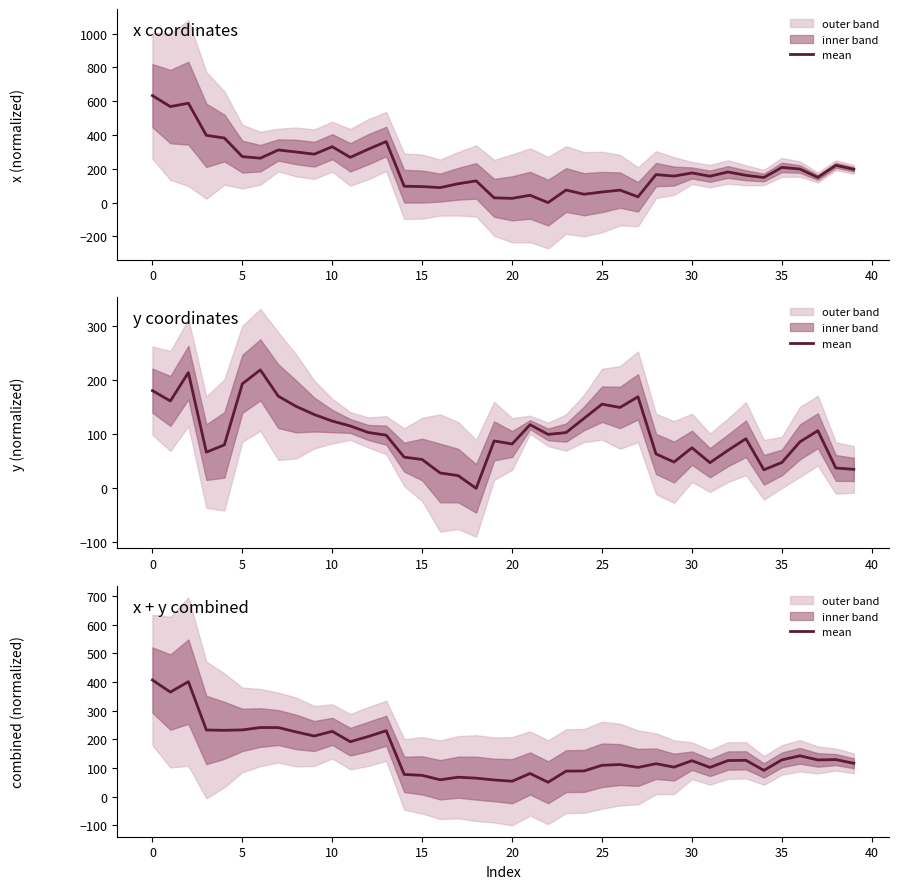

What is the average value?

154.0